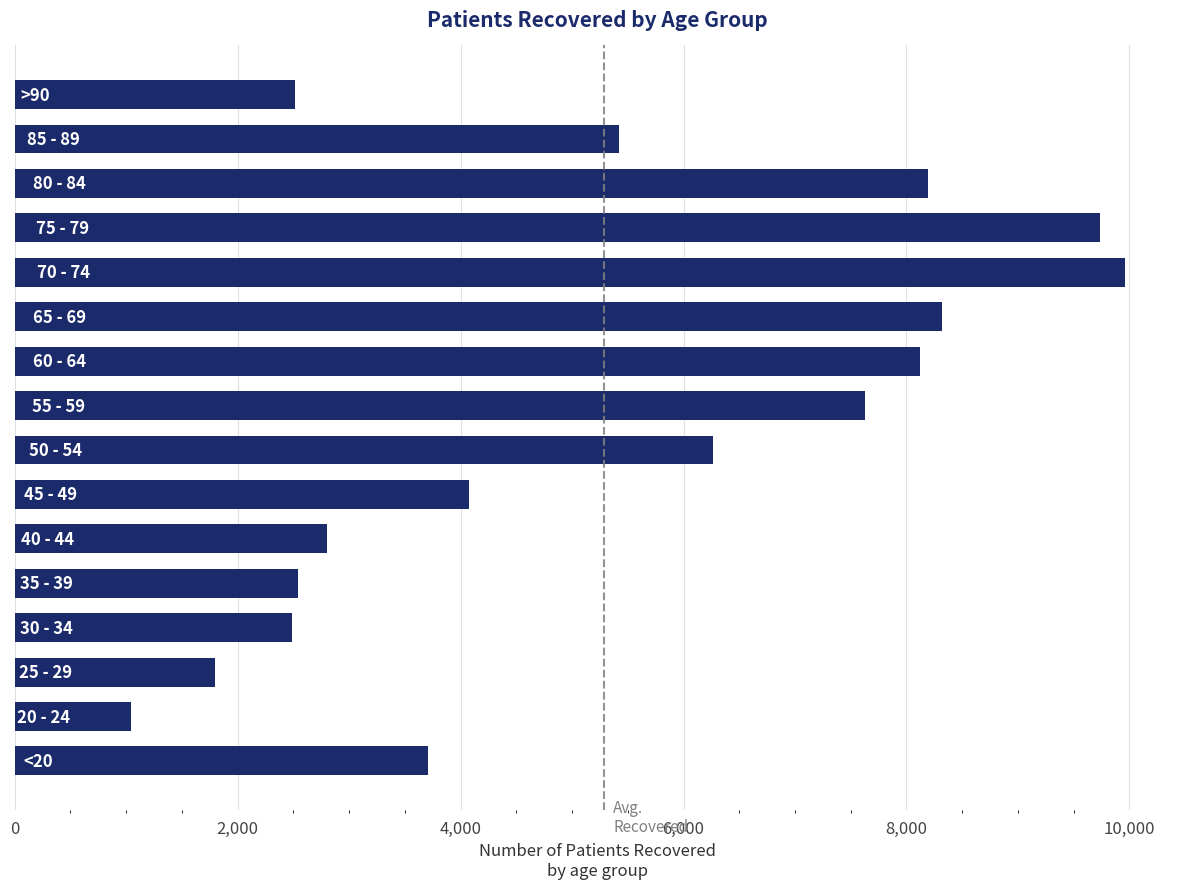

How many bars are there in total?

16